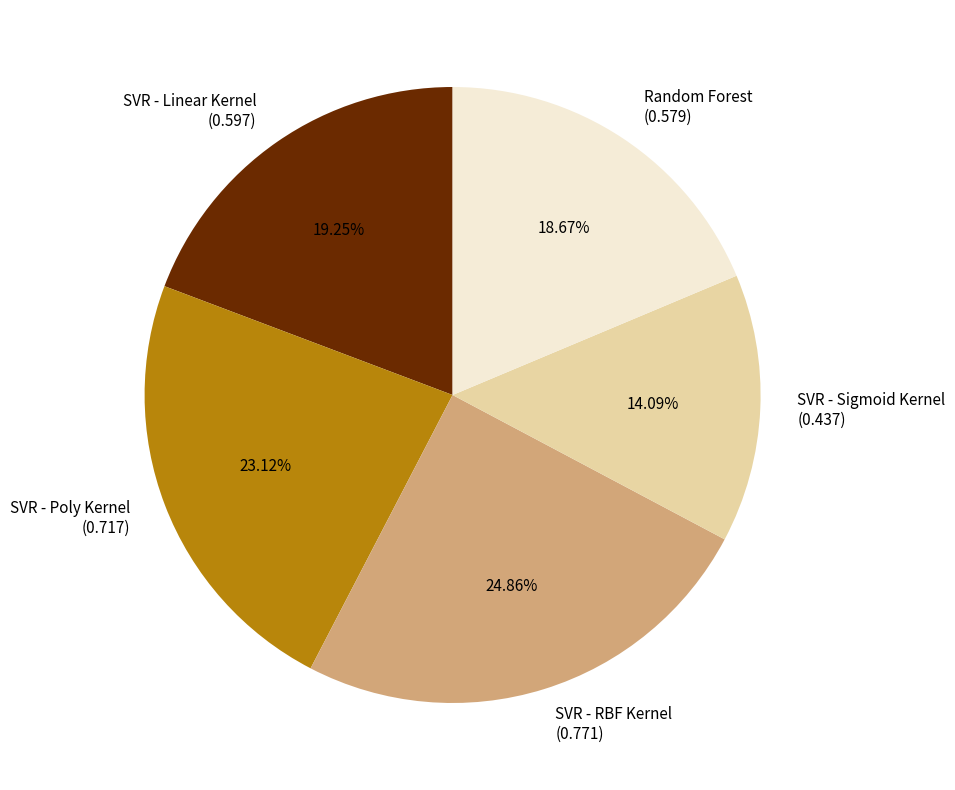

Is there a majority slice in this chart?

No